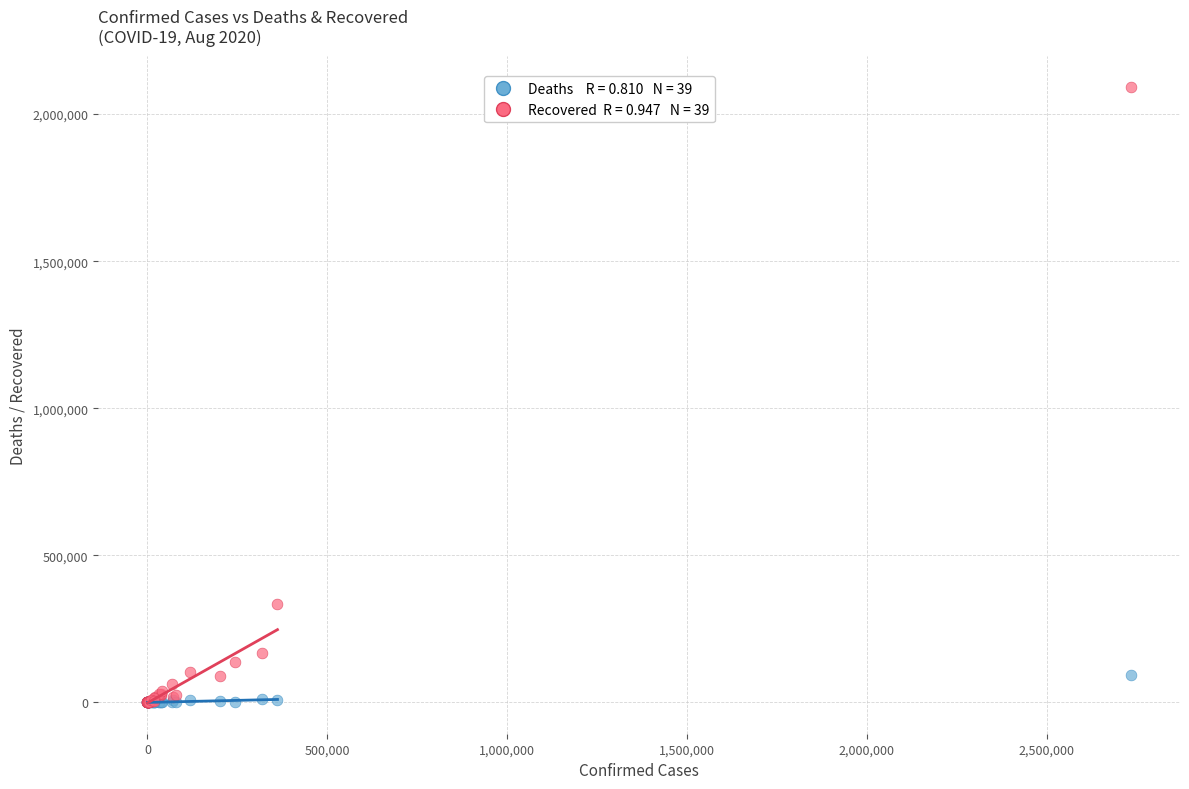

Across all series, what Y value is closest to 1046702?

333976